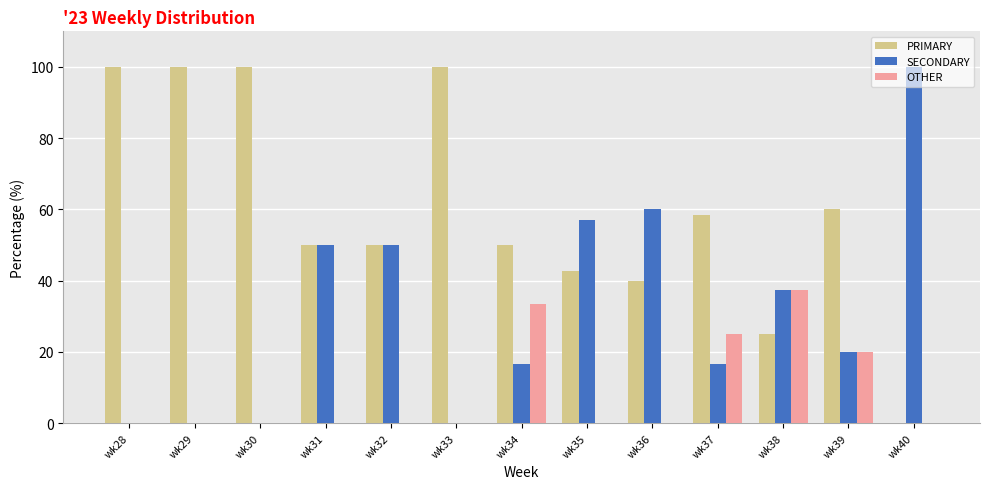

The value of SECONDARY at wk39 is 7.5. True or false?

False